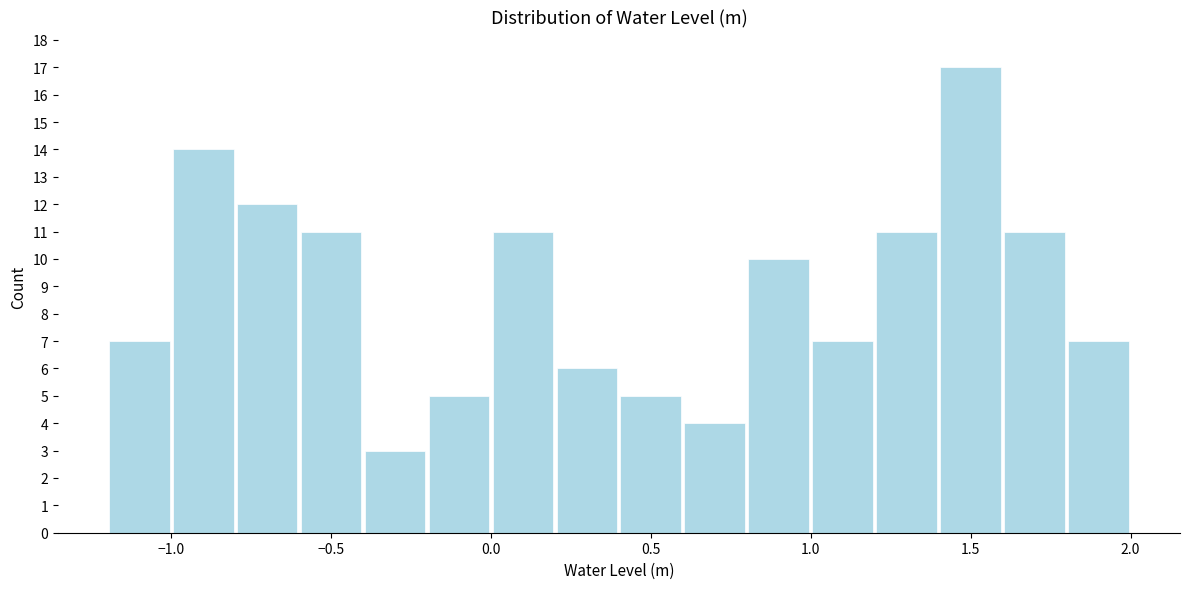

Reading left to right, list every bar in this chart as the range it spans on the x-axis followed by its height. The values are not printed on the chart, so give them approximately, as read against the axis.

-1.2 to -1.0: 7
-1.0 to -0.8: 14
-0.8 to -0.6: 12
-0.6 to -0.4: 11
-0.4 to -0.2: 3
-0.2 to 0.0: 5
0.0 to 0.2: 11
0.2 to 0.4: 6
0.4 to 0.6: 5
0.6 to 0.8: 4
0.8 to 1.0: 10
1.0 to 1.2: 7
1.2 to 1.4: 11
1.4 to 1.6: 17
1.6 to 1.8: 11
1.8 to 2.0: 7